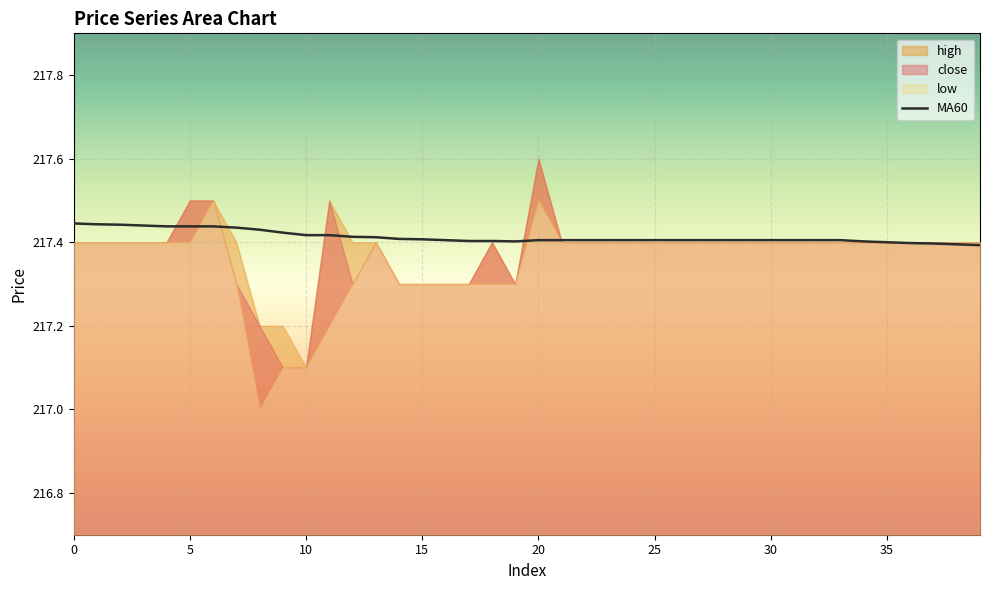

How many values are between 217 and 218?

40